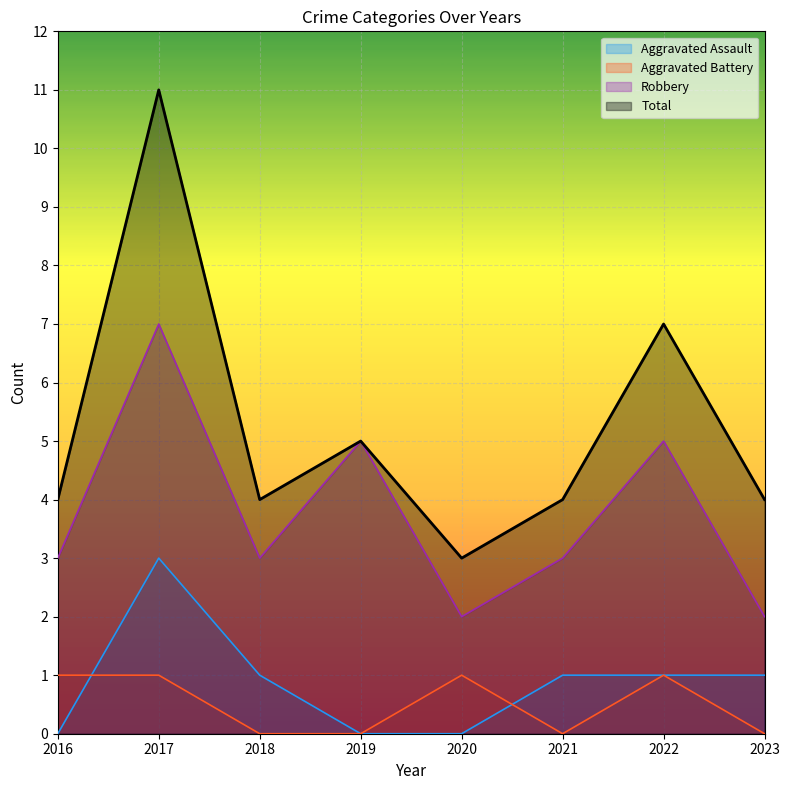

Which category has the lowest value in the Robbery series?

2020